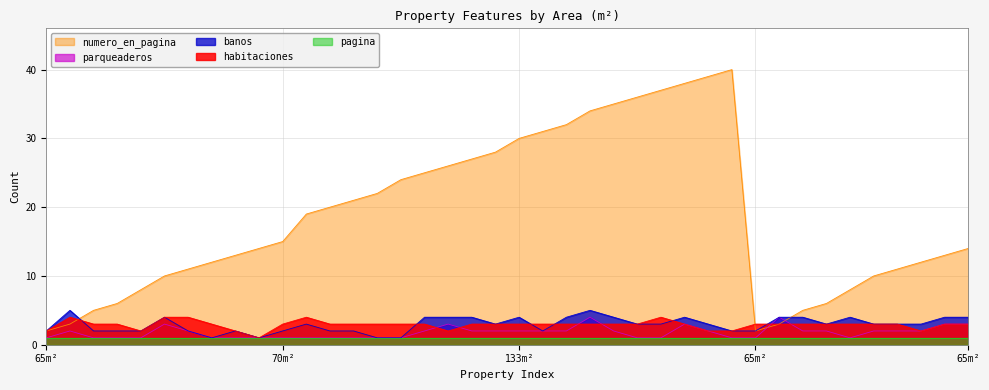

What is the spread (max minus min) of values at 36?

9